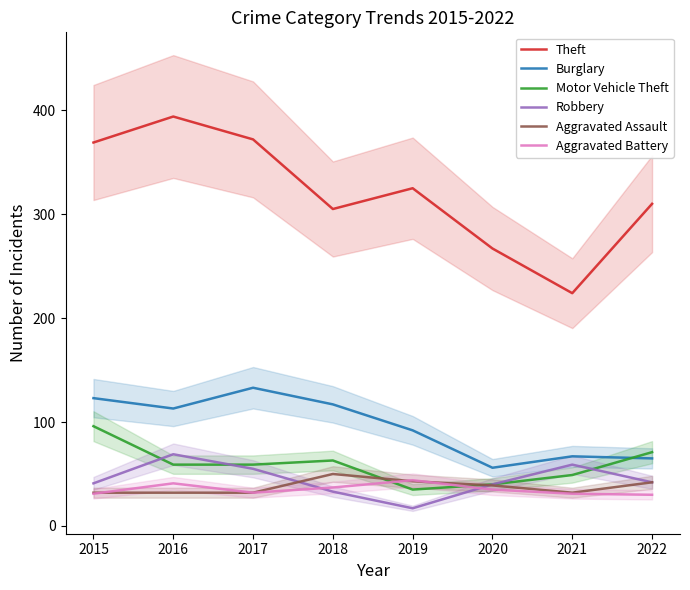

What is the sum of all Burglary values?

766